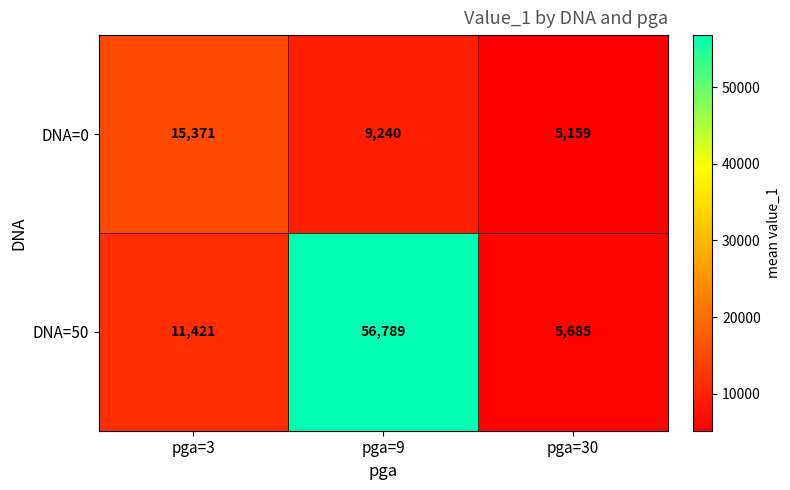

At which category is the sum across all series the highest?

pga=9